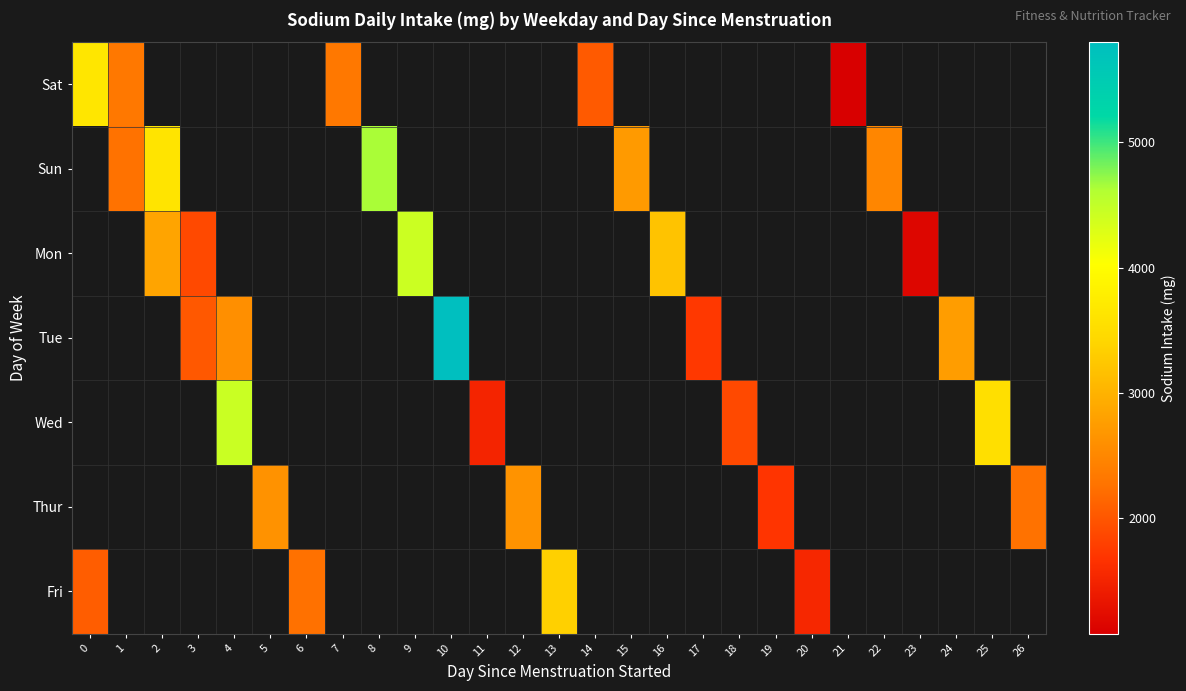

At 12, list the series in order from largest to smallest.

Sat, Sun, Mon, Tue, Wed, Thur, Fri